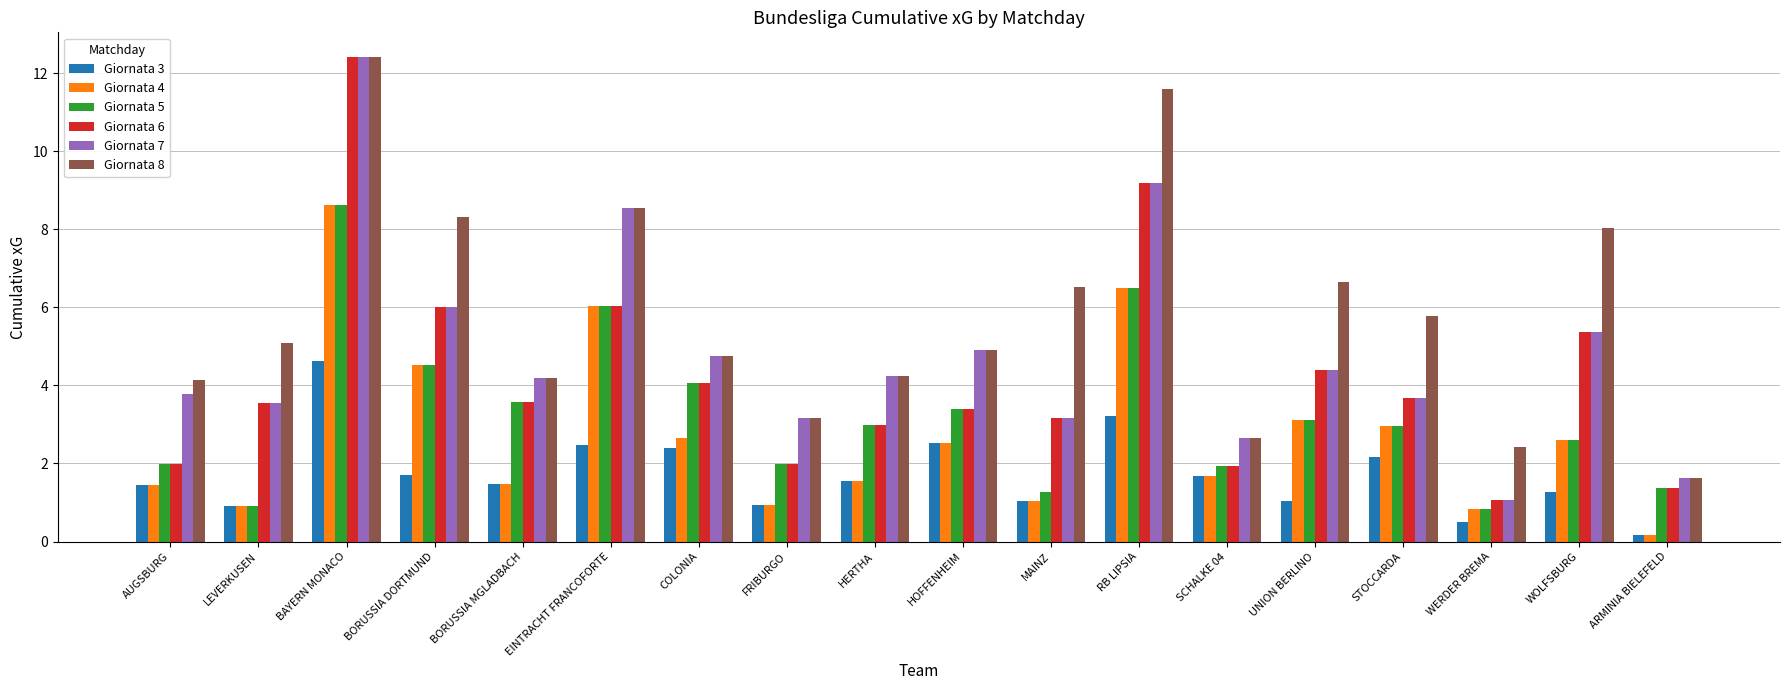

What is the difference between the highest and lowest values at EINTRACHT FRANCOFORTE?

6.1